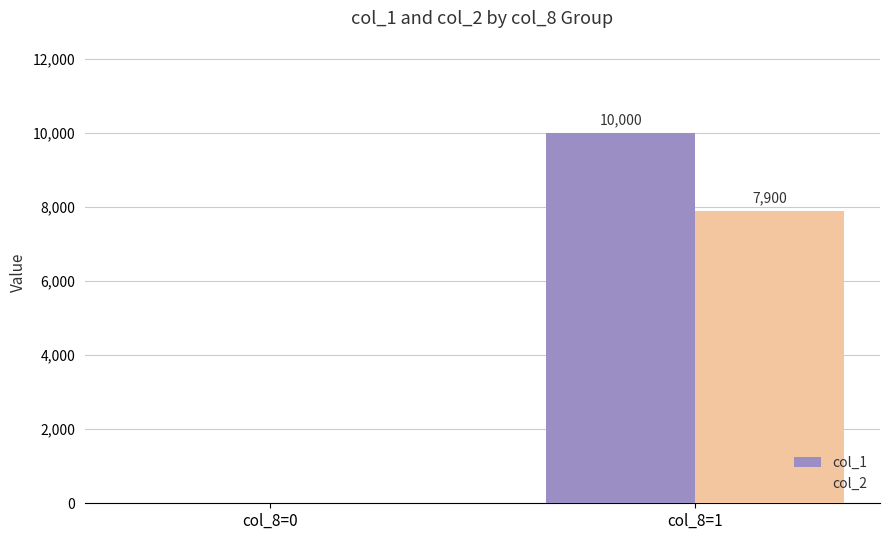

What is the average value of the col_1 series?

5000